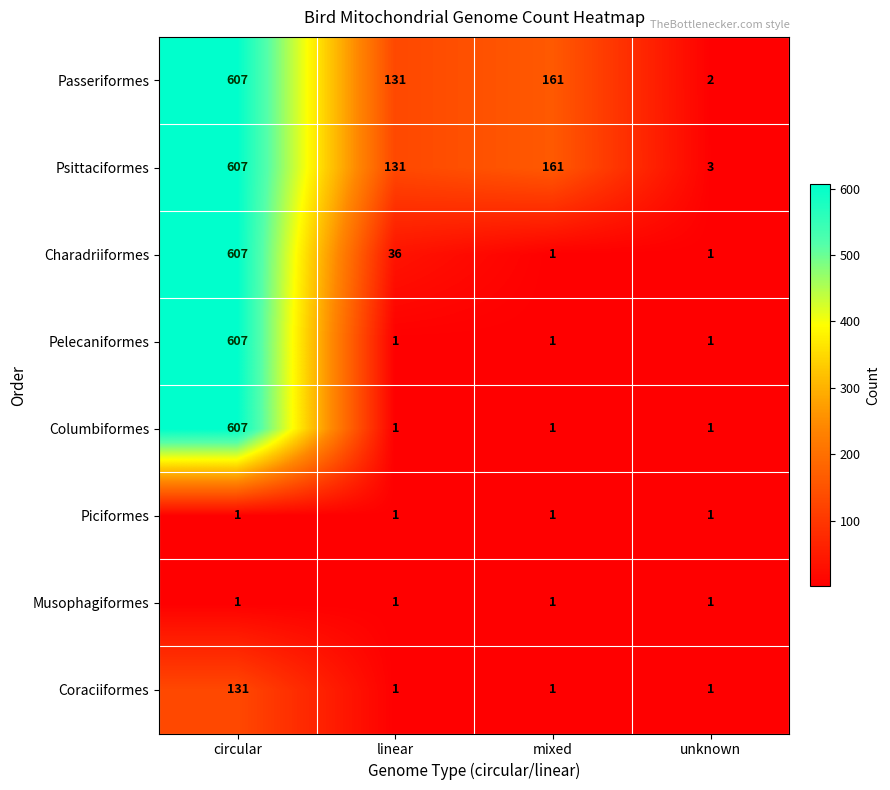

True or false: Piciformes has a value of 2 at linear.

False